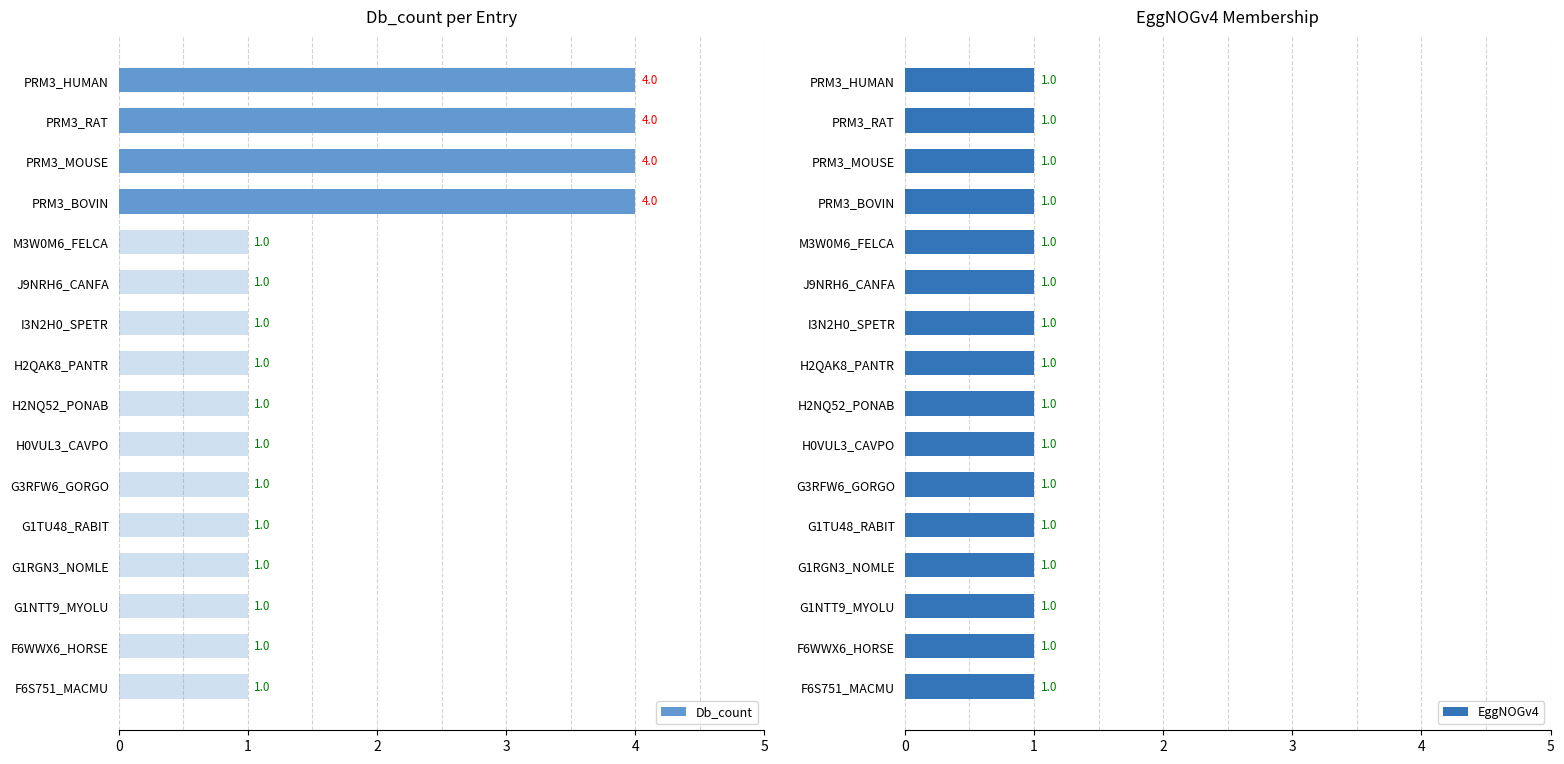

What is the difference between the maximum and second lowest values in the Db_count series?

3